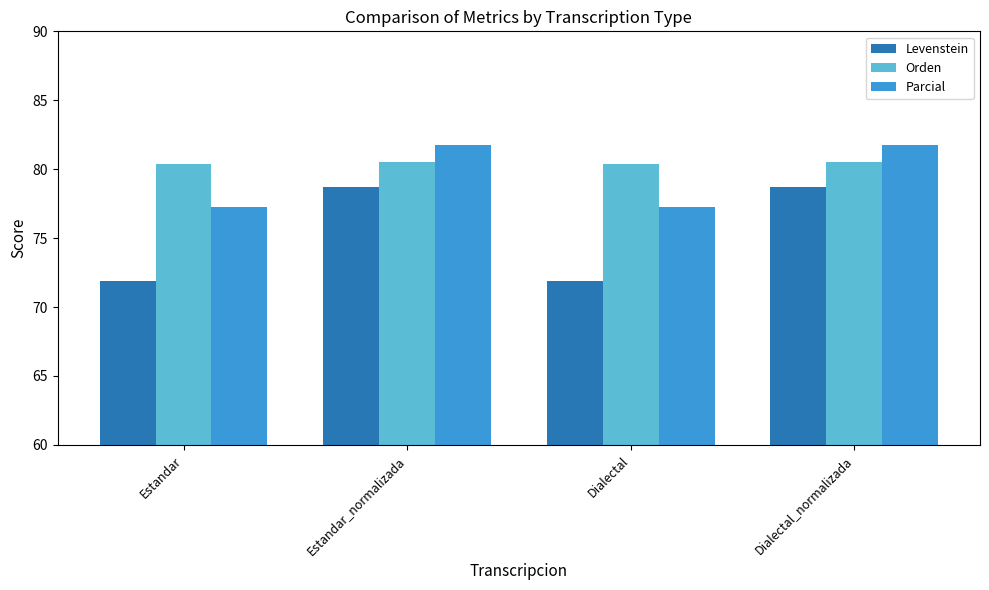

Which series changed the most between Estandar_normalizada and Dialectal?

Levenstein